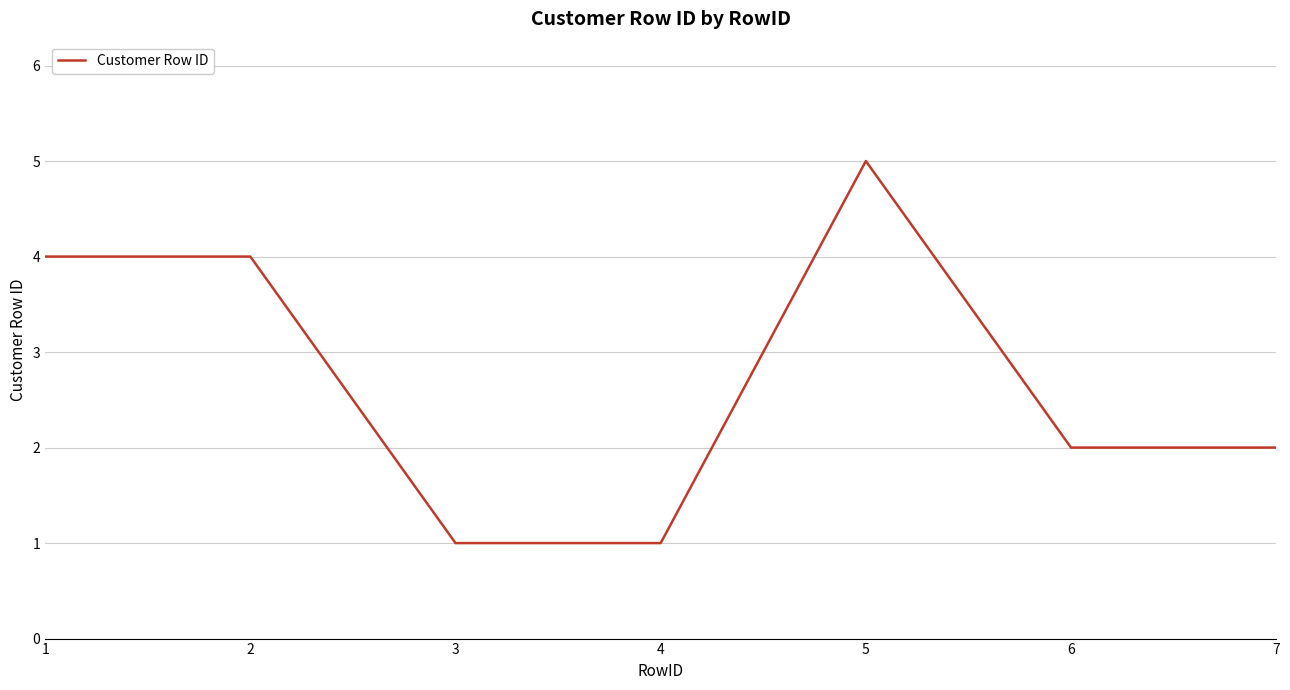

Reading right to left, what are all the values shown in this chart?

2	2	5	1	1	4	4